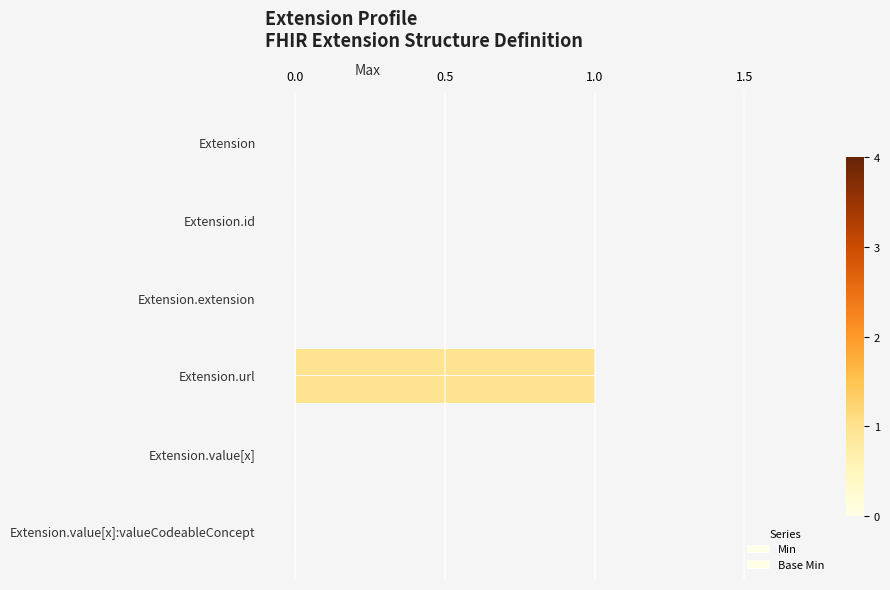

Reading left to right, what are all the values shown in this chart?

Min: 0	0	0	1	0	0
Base Min: 0	0	0	1	0	0